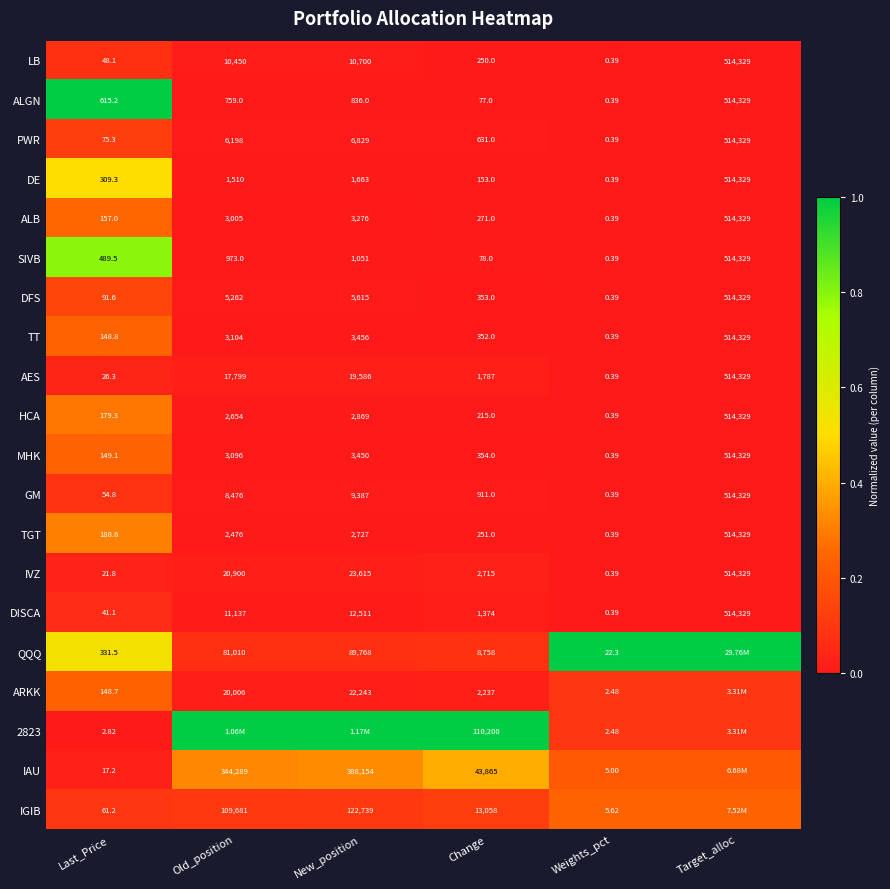

Is the value of QQQ at New_position greater than the value of TGT at New_position?

Yes